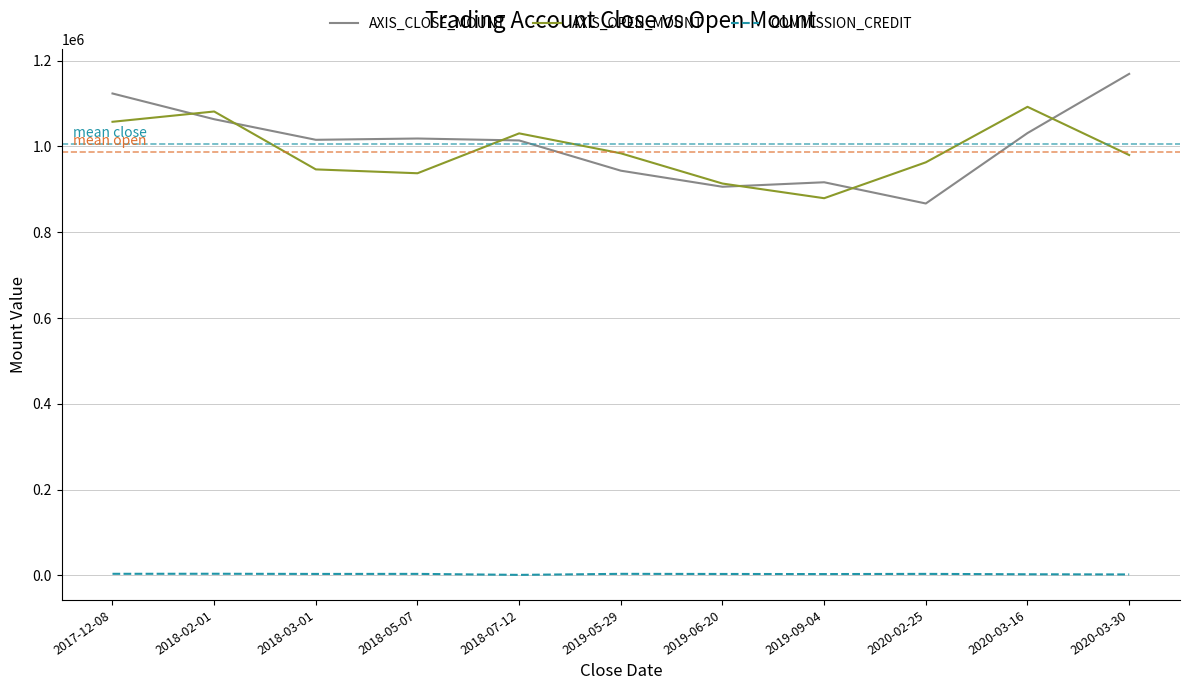

At 2020-02-25, list the series in order from largest to smallest.

AXIS_OPEN_MOUNT, AXIS_CLOSE_MOUNT, COMMISSION_CREDIT